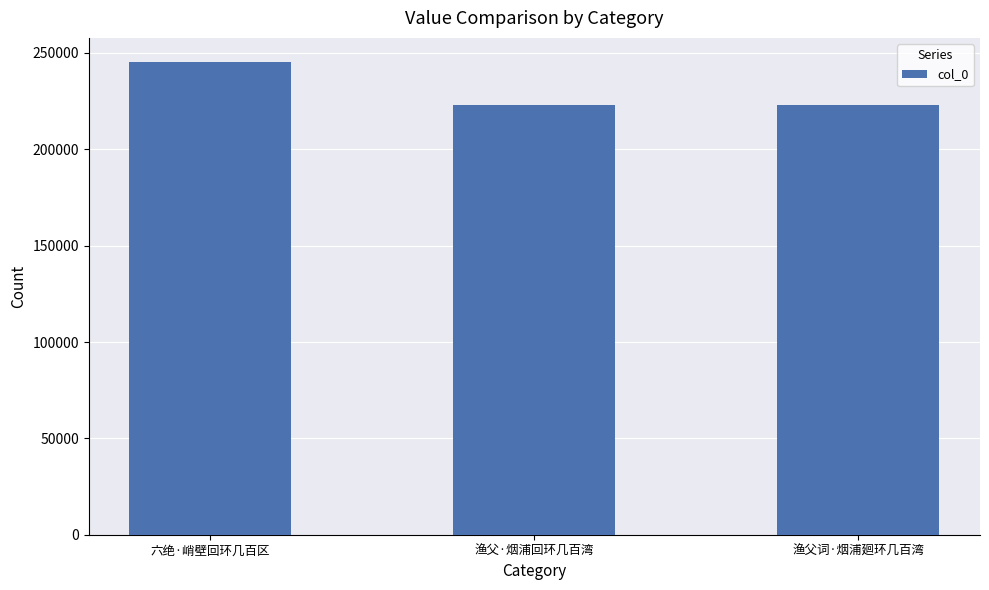

Count the number of categories in the chart.

3